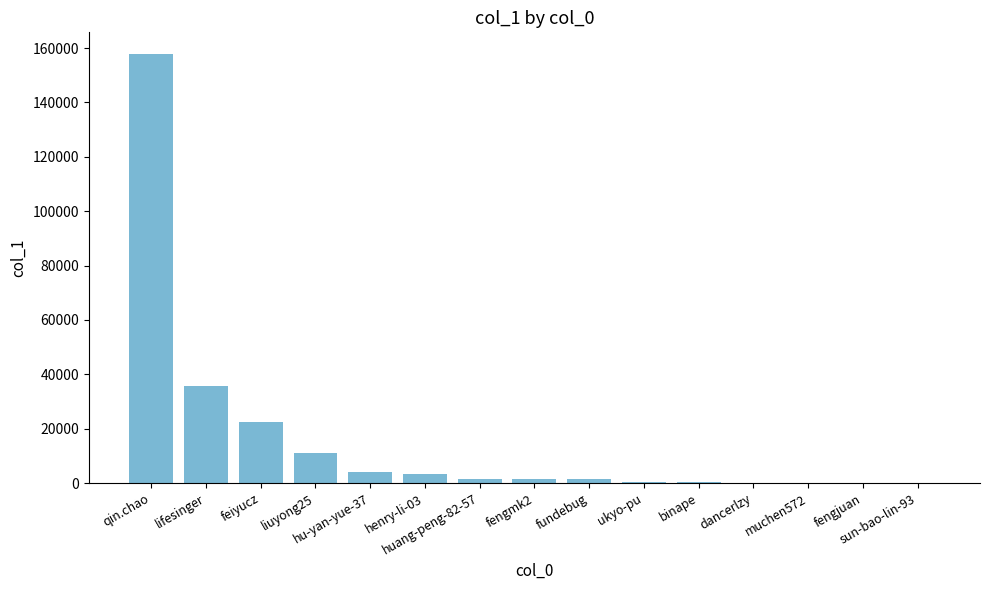

What is the greatest value displayed?

157872